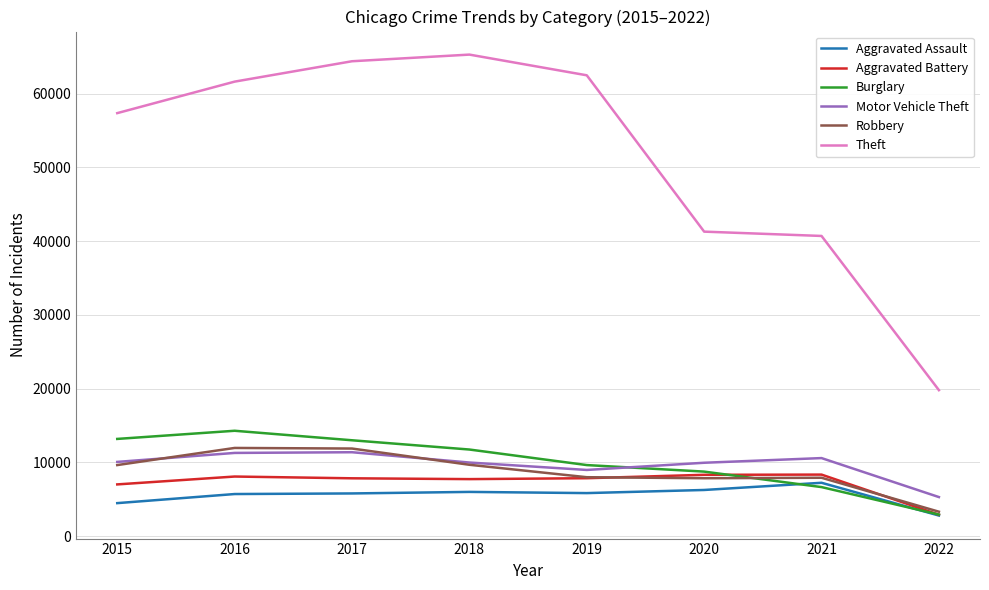

What is the greatest value displayed?

65281